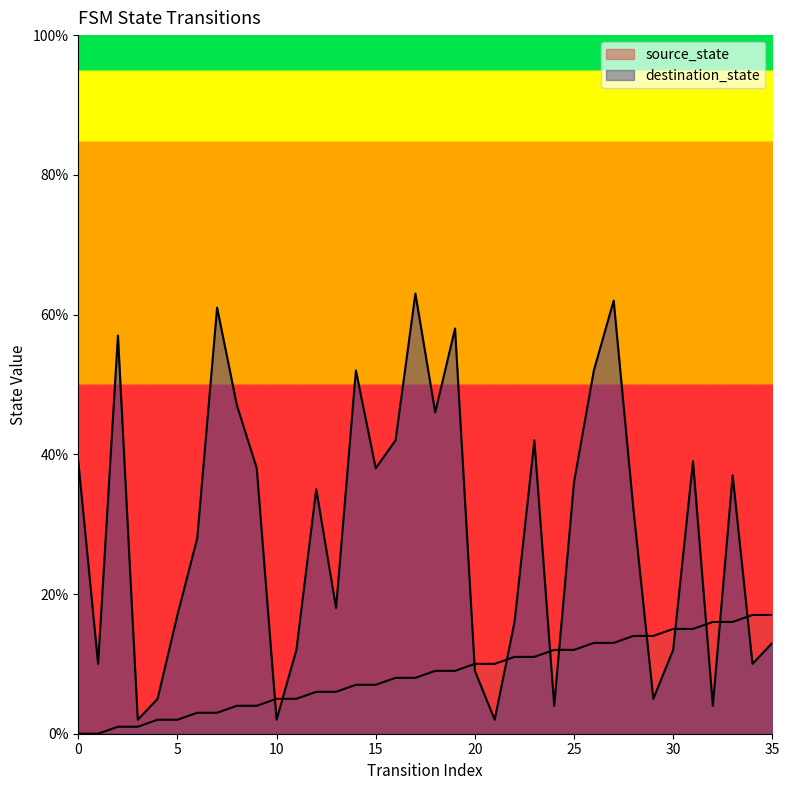

Does the chart have visible grid lines?

No